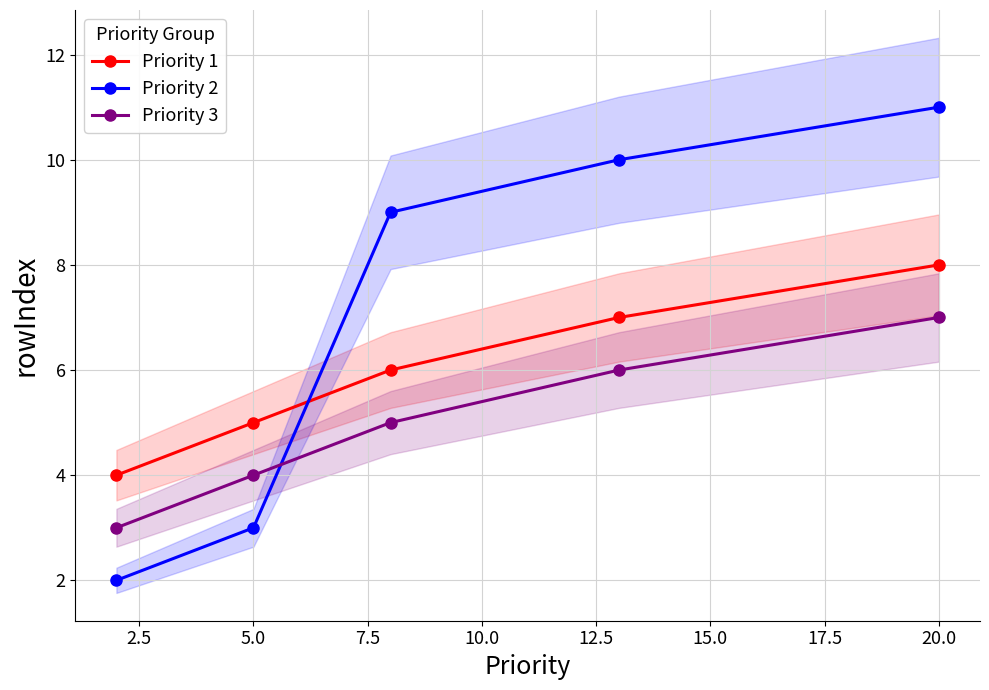

How many lines are shown in the chart?

3